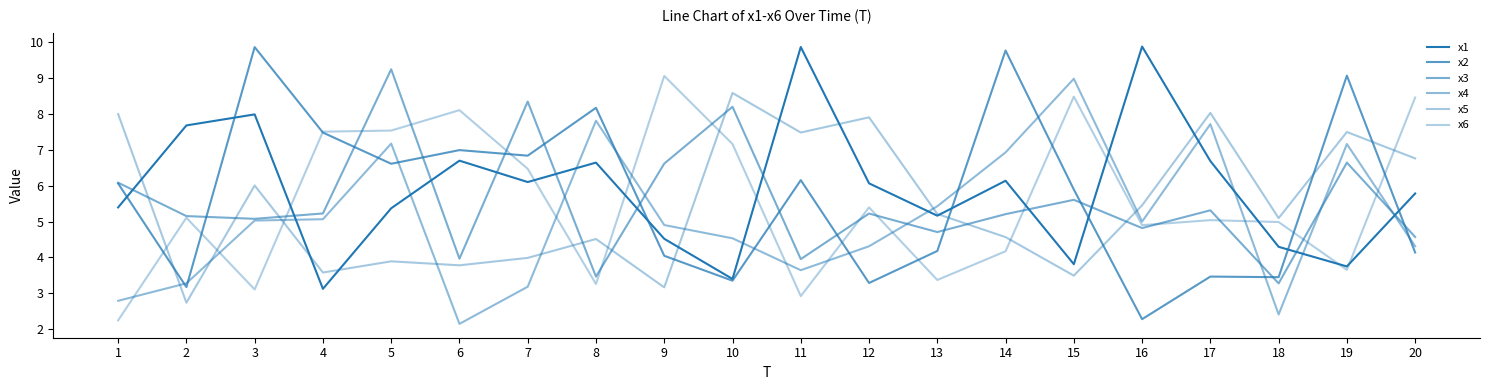

Does the chart have visible grid lines?

No